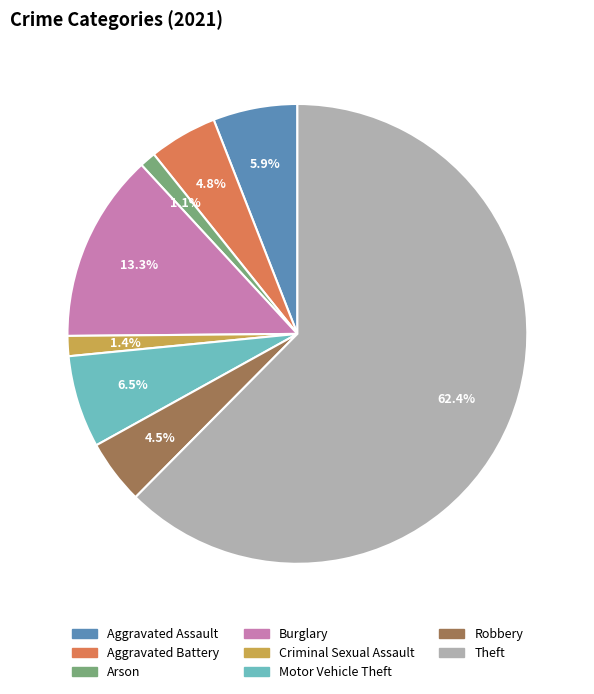

The Aggravated Assault slice represents 18% of the pie. True or false?

False